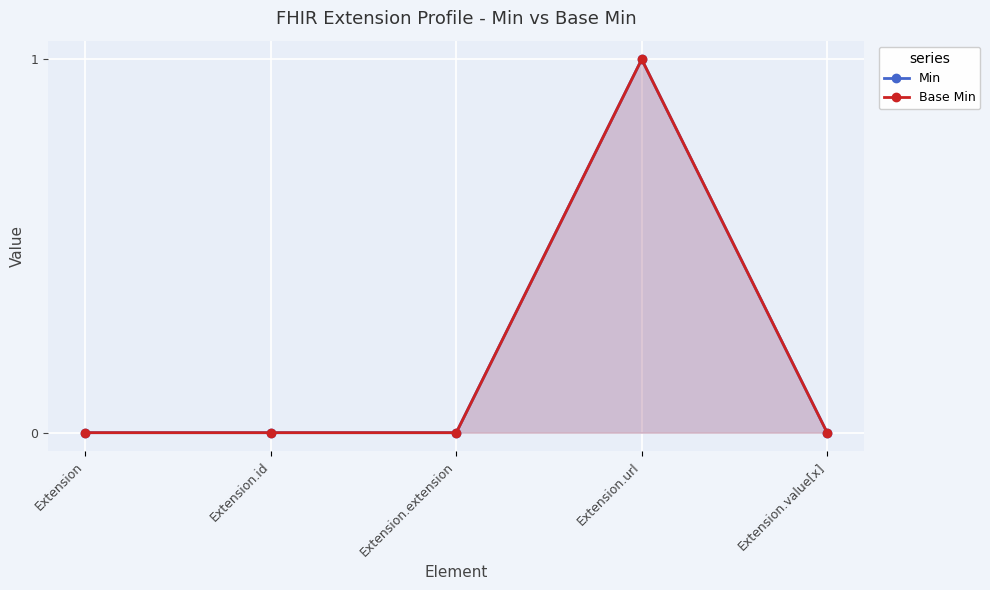

How many Base Min values are between 0 and 1?

5